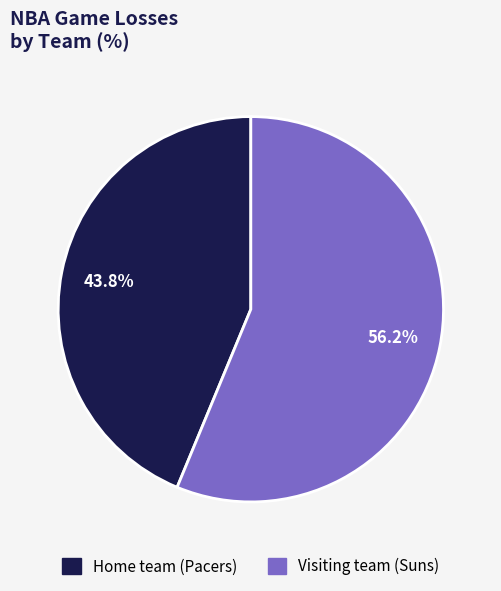

Combined, do Visiting team (Suns) and Home team (Pacers) account for over 50%?

Yes